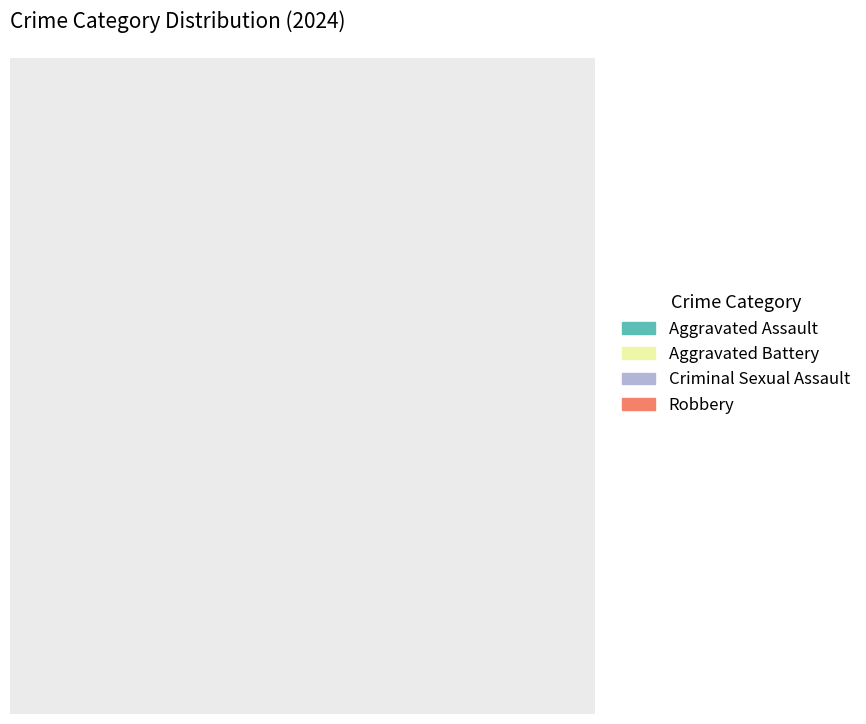

What is the largest slice in the pie chart?

Robbery